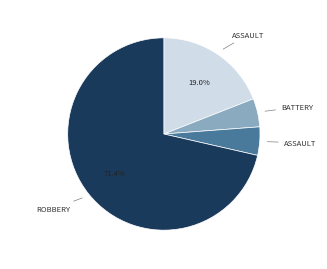

Does any single category account for the majority?

Yes